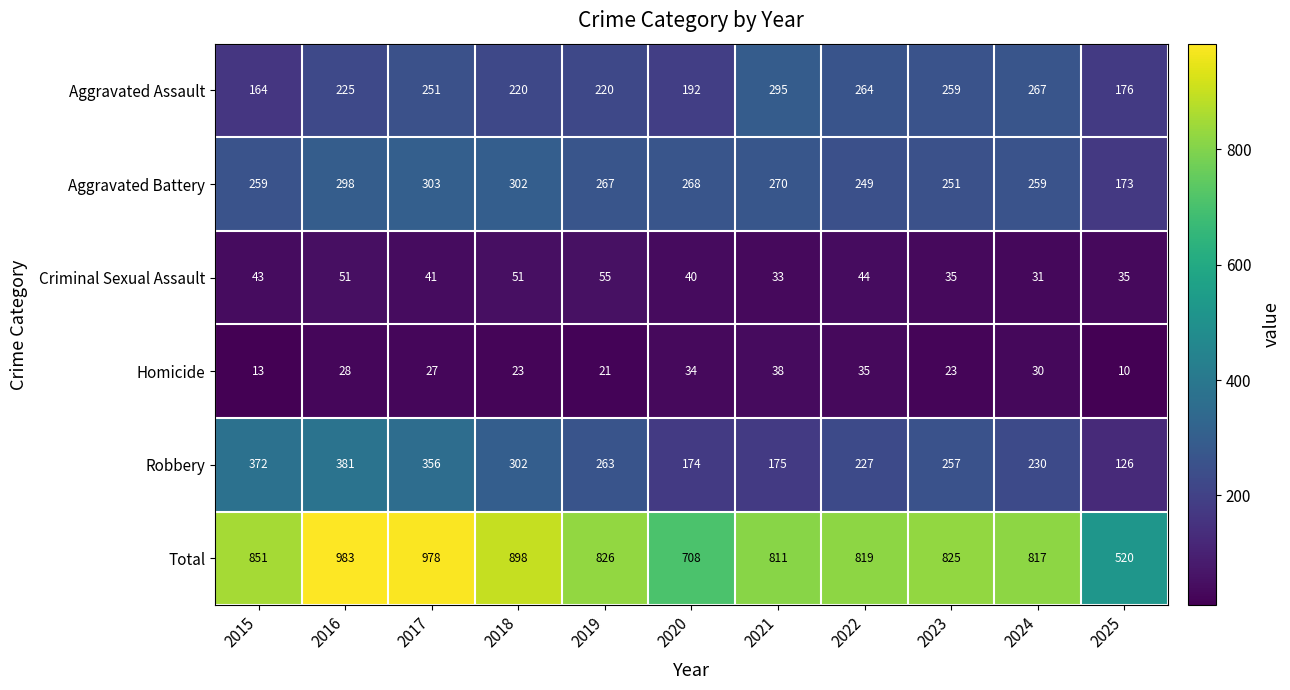

How many series are shown in this chart?

6